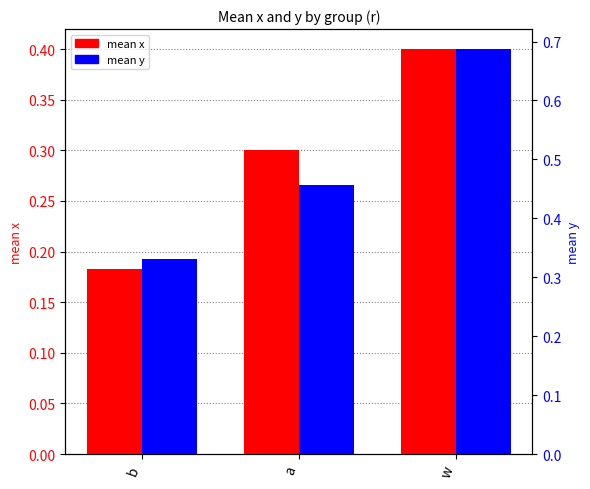

What is the spread (max minus min) of values at w?

0.3